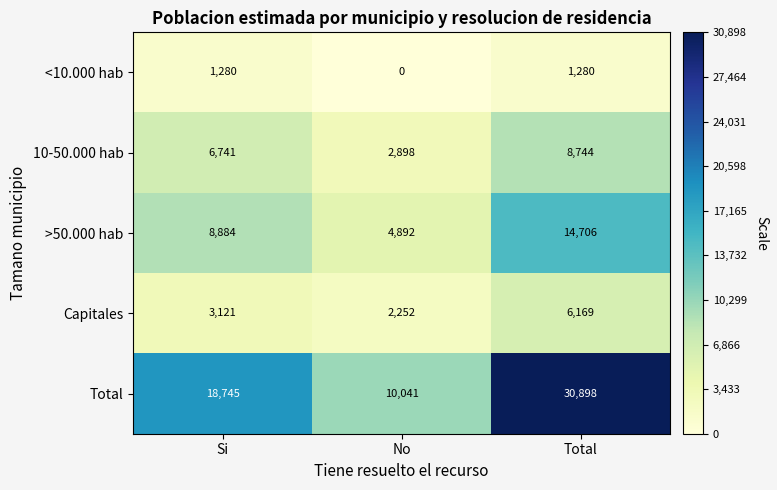

At which category does the chart reach its minimum across all series?

No